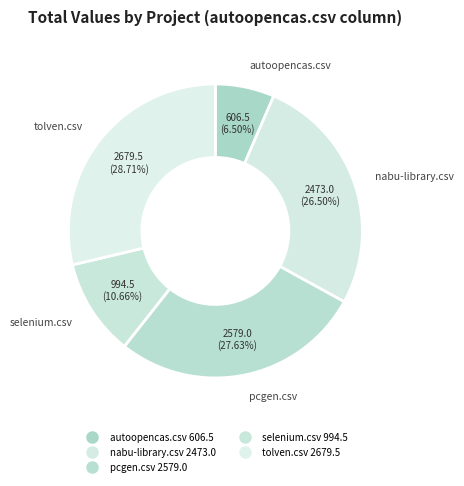

Count the number of slices in the pie.

5